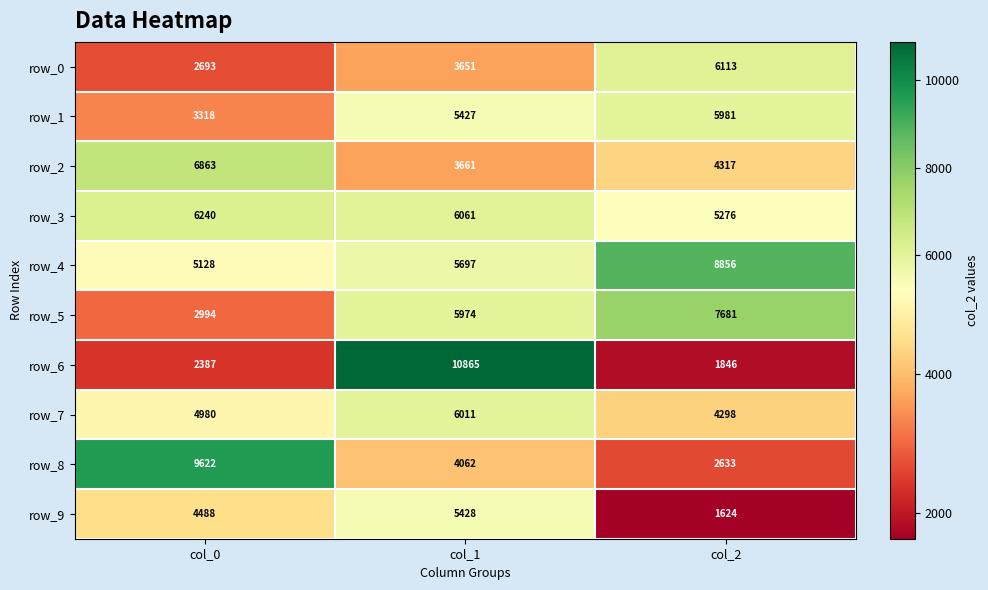

Rank the series at col_1 from lowest to highest value.

row_0, row_2, row_8, row_1, row_9, row_4, row_5, row_7, row_3, row_6